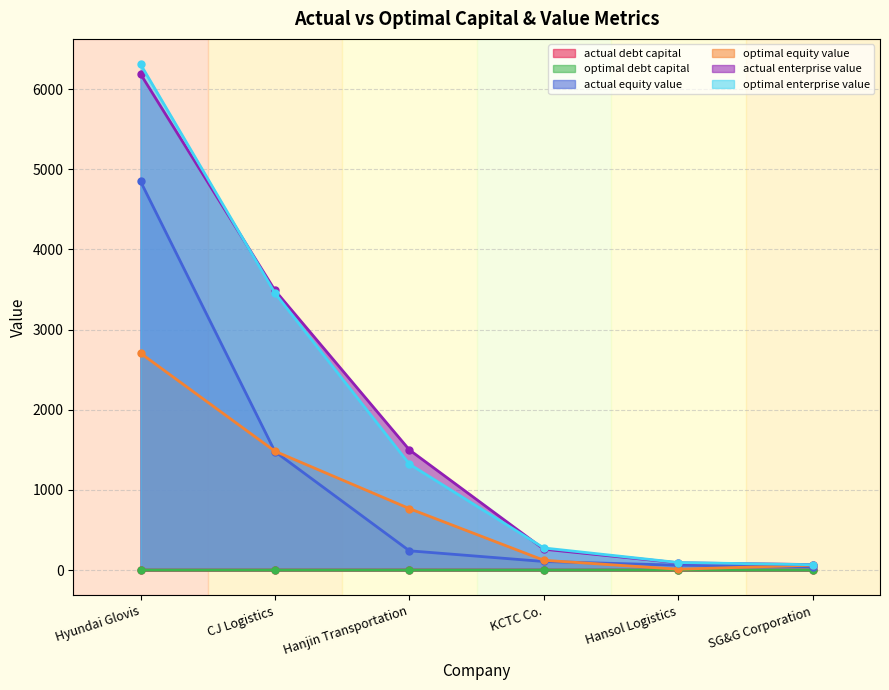

True or false: optimal_equity_value and optimal_enterprise_value cross at least once.

False